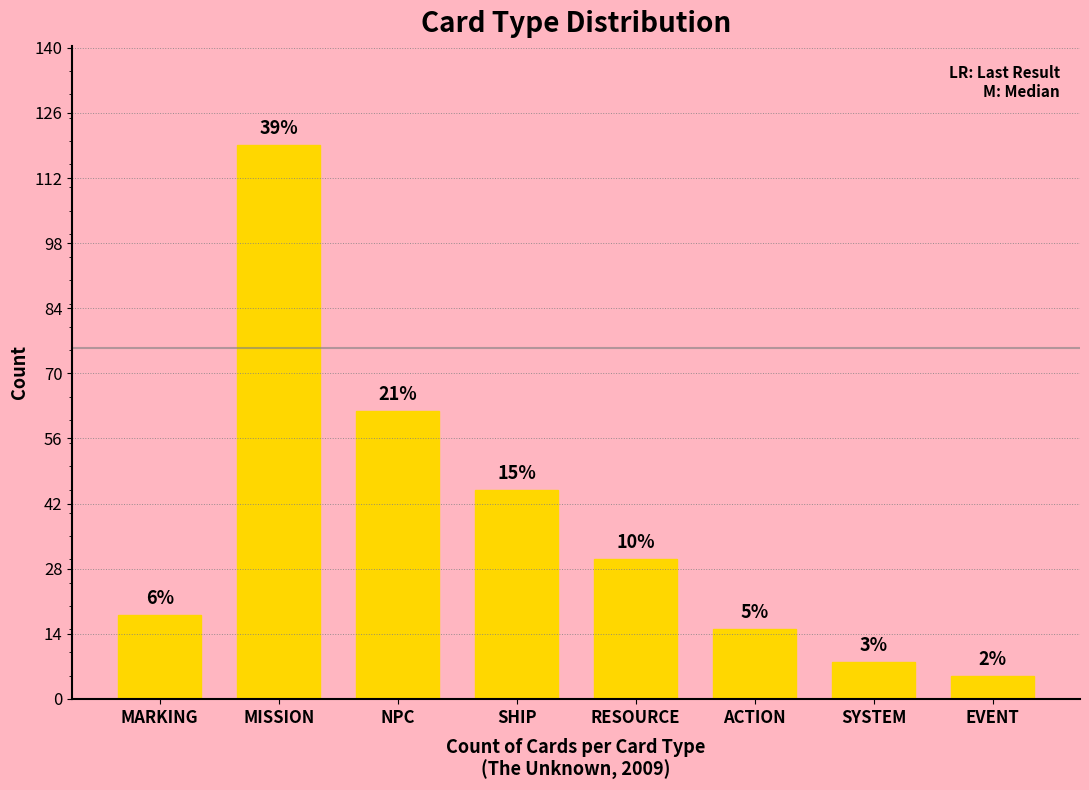

Which has a higher value, ACTION or EVENT?

ACTION